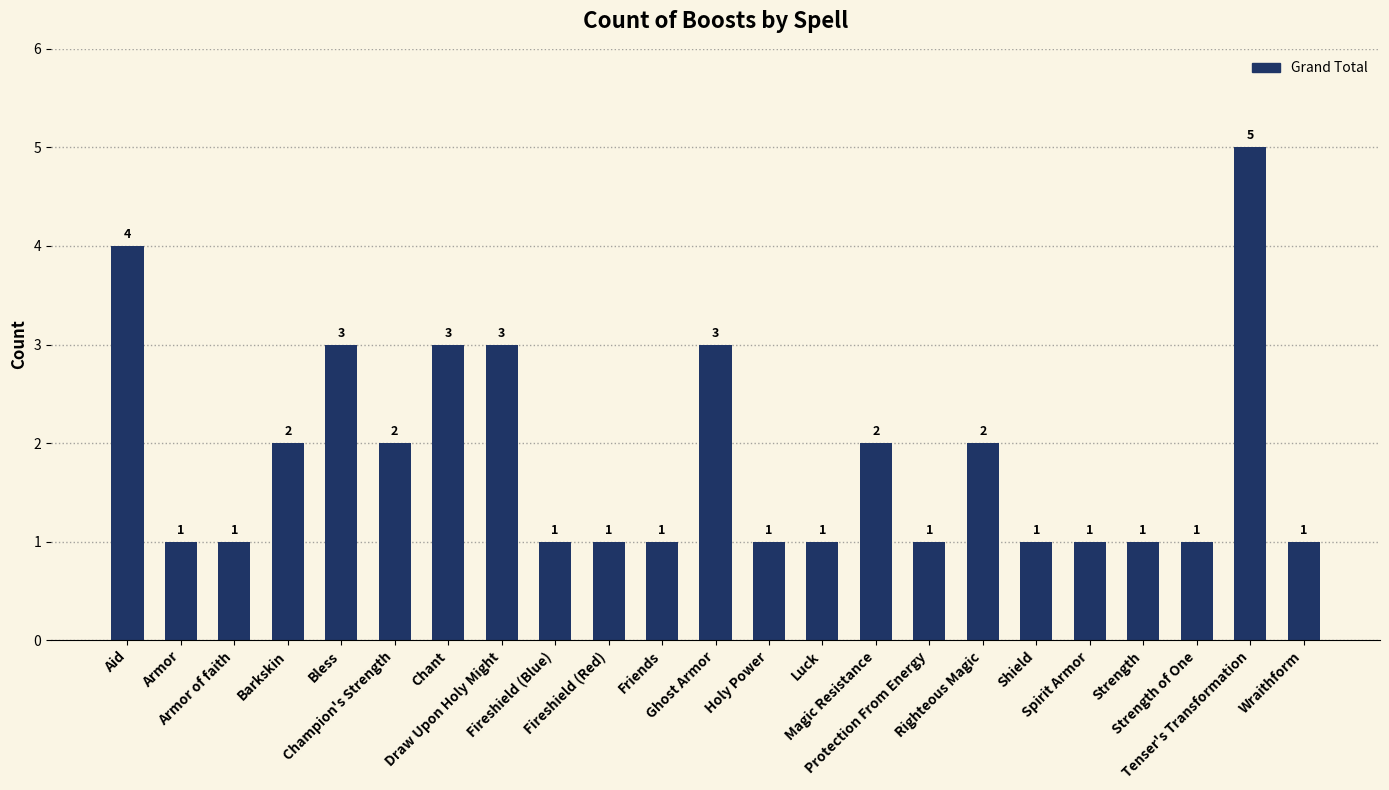

Which has a higher value, Tenser's Transformation or Strength?

Tenser's Transformation